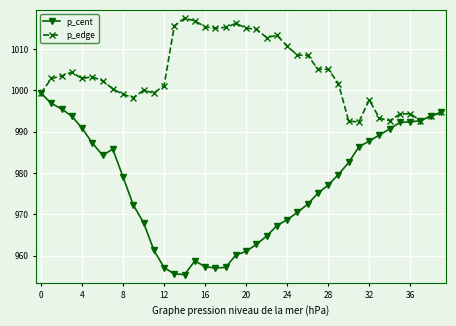

What is the value of the p_cent point at the 34th from the left?

989.2